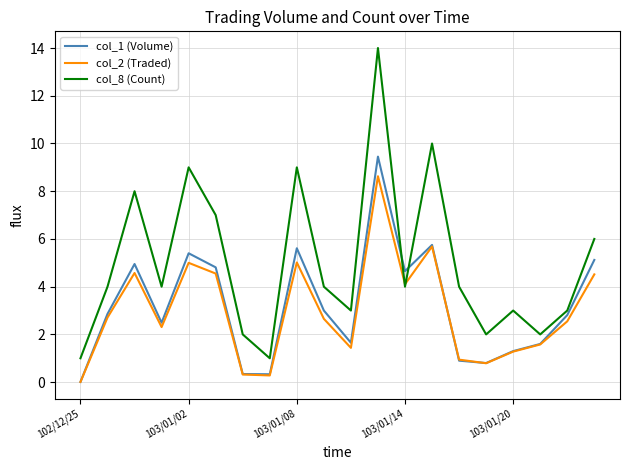

Rank the series by their maximum value, from highest to lowest.

col_8 (Count), col_1 (Volume), col_2 (Traded)